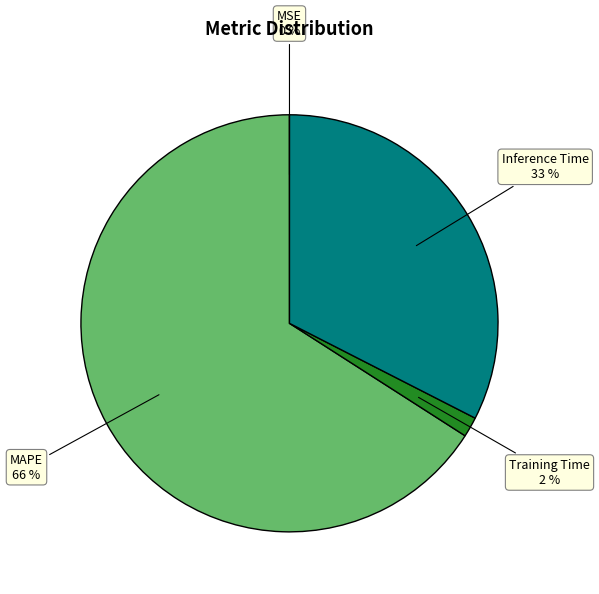

To the nearest percent, what is the average slice percentage?

25%